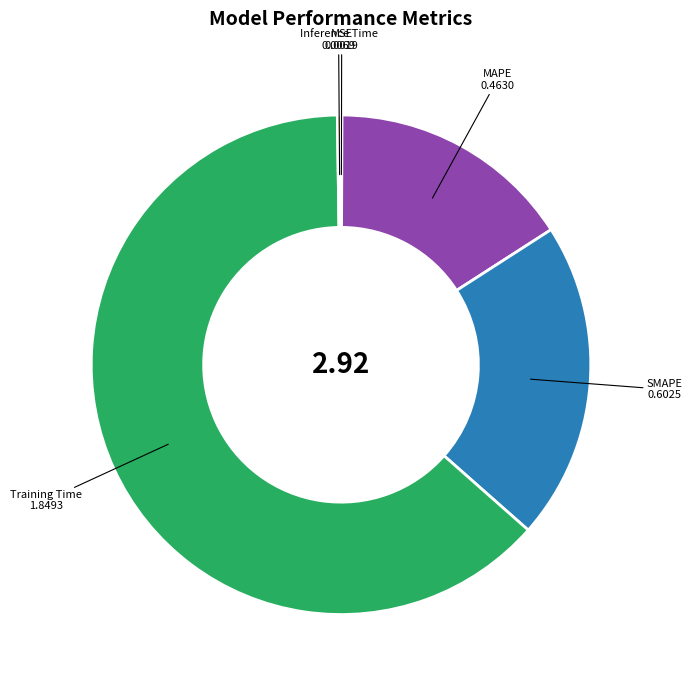

Which slice represents more than half of the pie?

Training Time